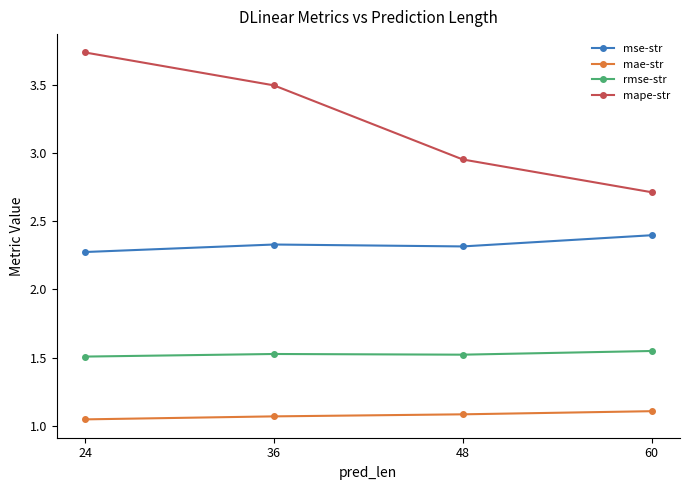

Is it true that mae-str equals 0.7 at 36?

False